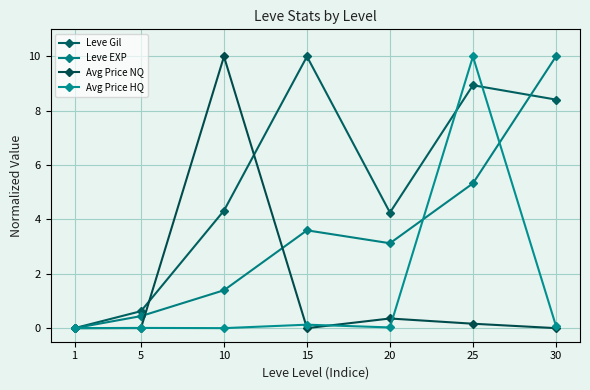

How many categories are shown in the chart?

7